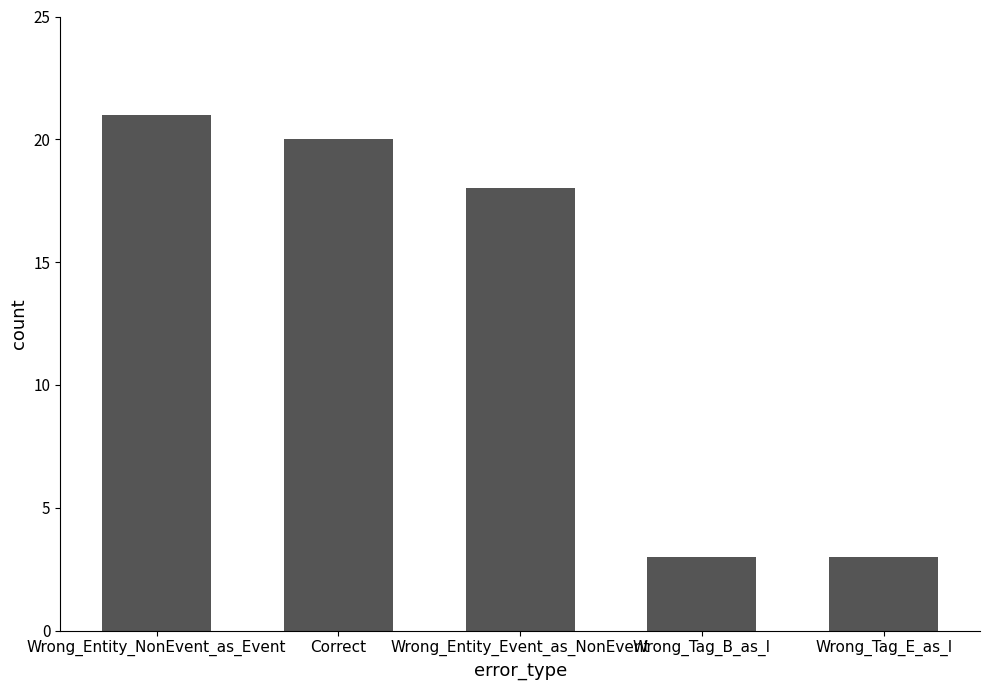

Approximately how many times larger is the value at Wrong_Entity_Event_as_NonEvent compared to Wrong_Entity_NonEvent_as_Event?

0.9